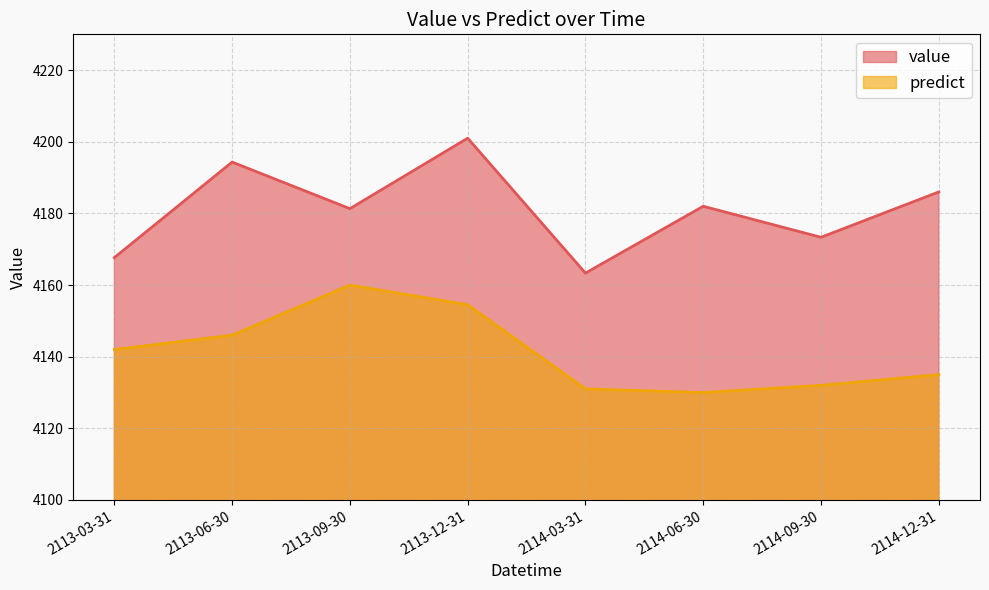

Rank the categories by value value from lowest to highest.

2114-03-31, 2113-03-31, 2114-09-30, 2113-09-30, 2114-06-30, 2114-12-31, 2113-06-30, 2113-12-31